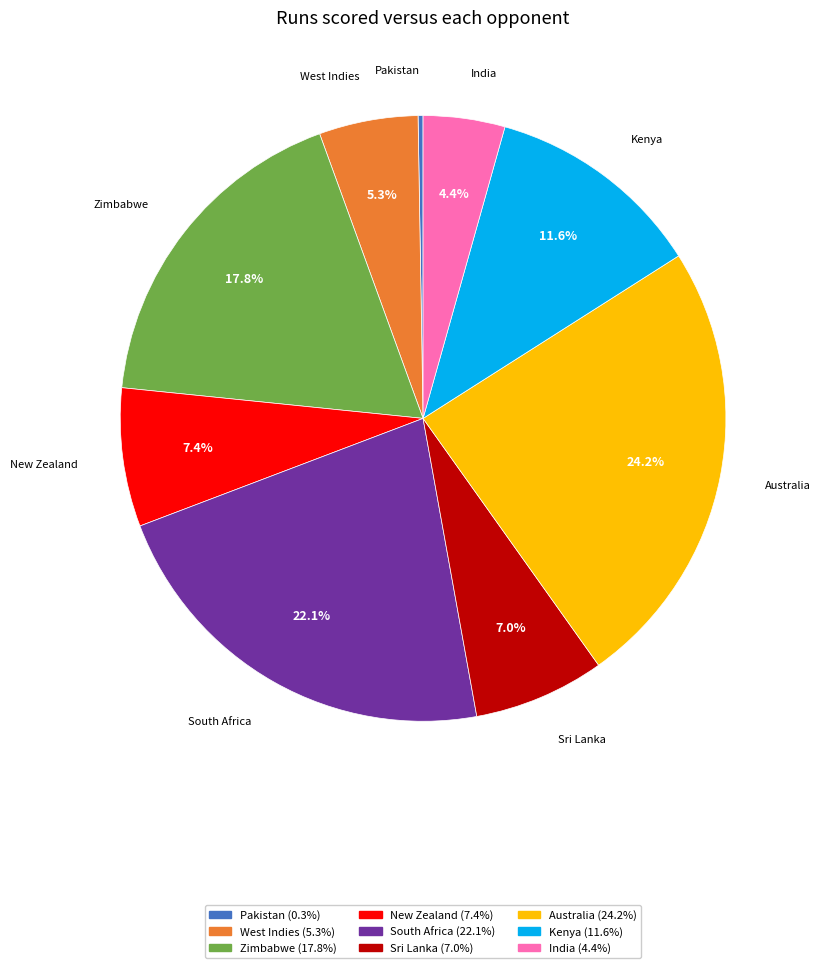

Which has a higher value, Australia or Zimbabwe?

Australia